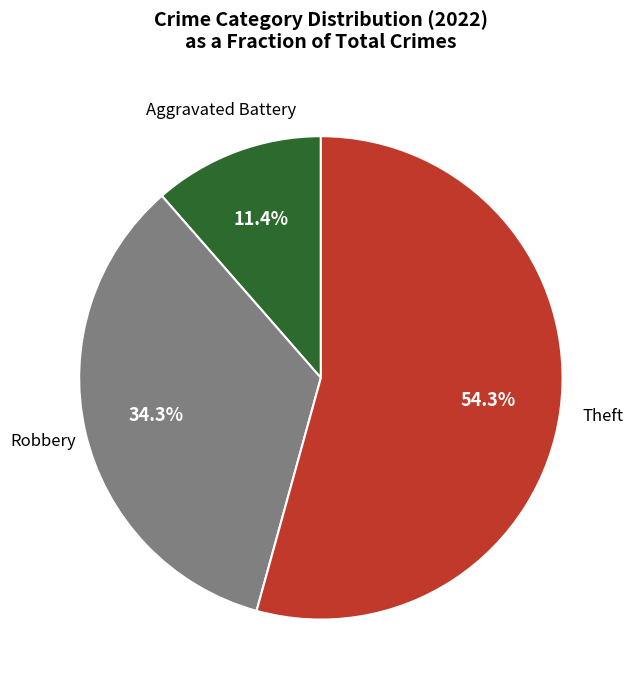

To the nearest percent, what is the difference between the largest and smallest slice percentages?

43%